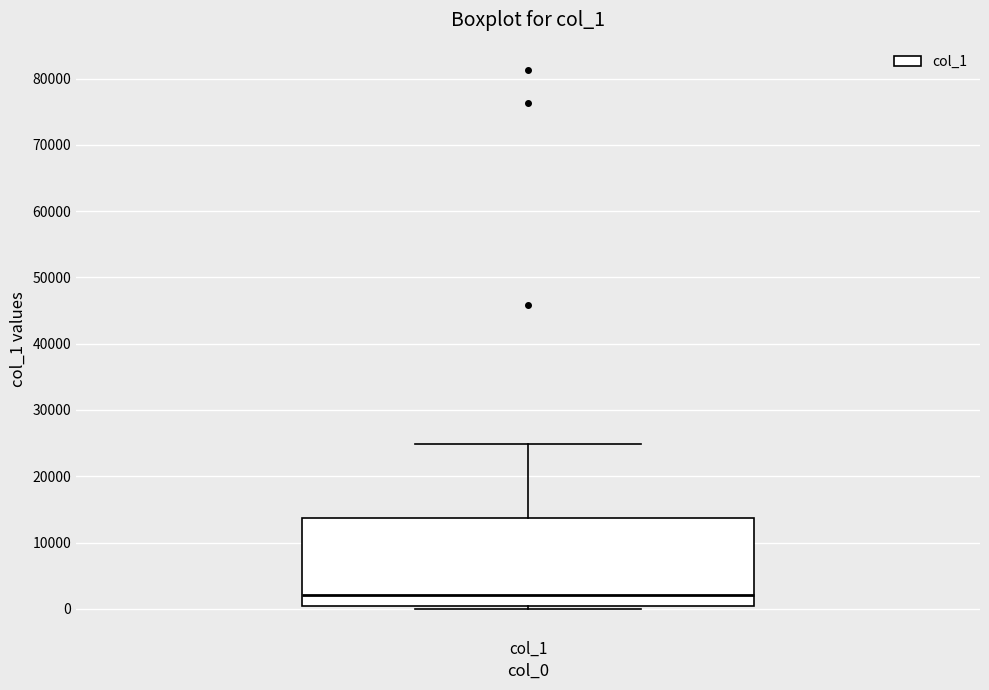

Read this box plot against the y-axis: the position of the median line, the range covered by the box, and the ends of both whiskers. The values are not printed on the chart, so give them approximately, as read against the axis.

median 2000, box 0 to 14000, whiskers 0 (just below the box's lower edge) to 25000